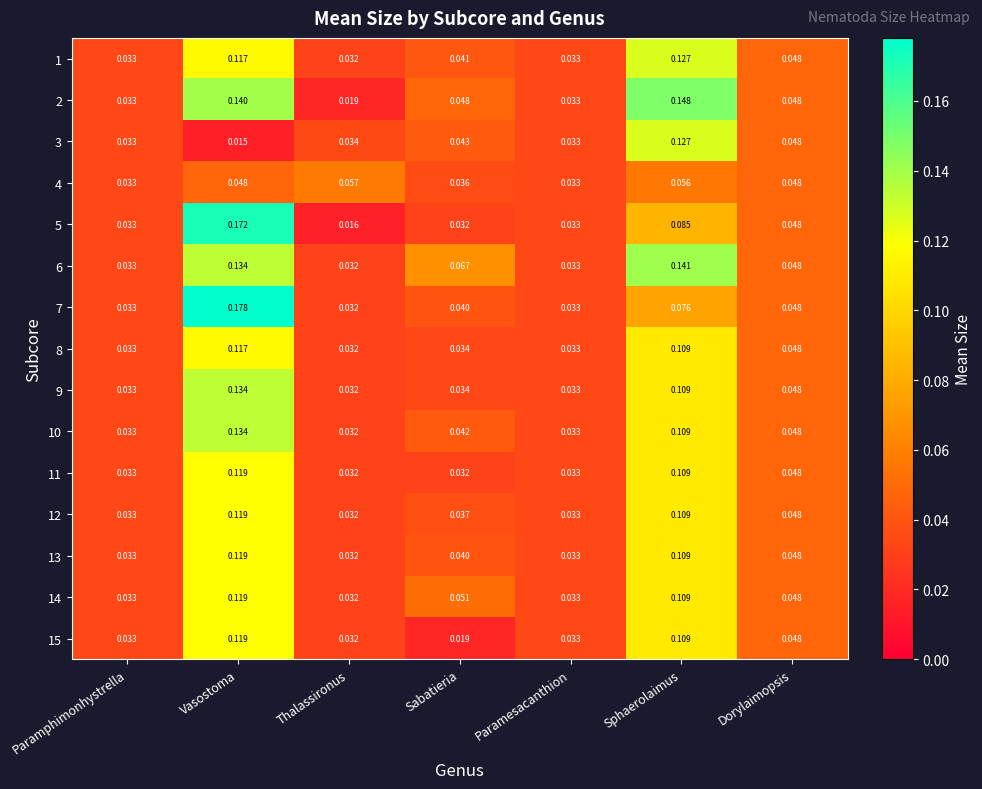

At which category is the sum across all series the highest?

Vasostoma